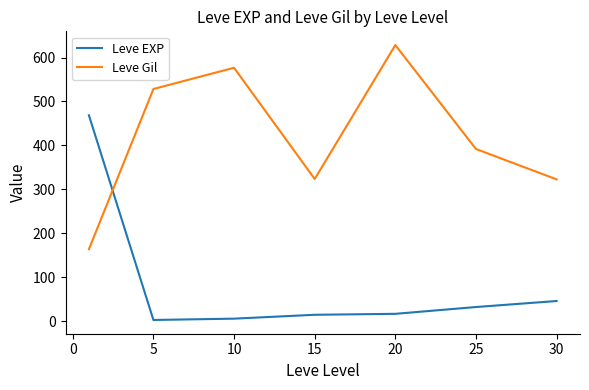

What is the difference between the second highest and second lowest values in the Leve EXP series?

40.2